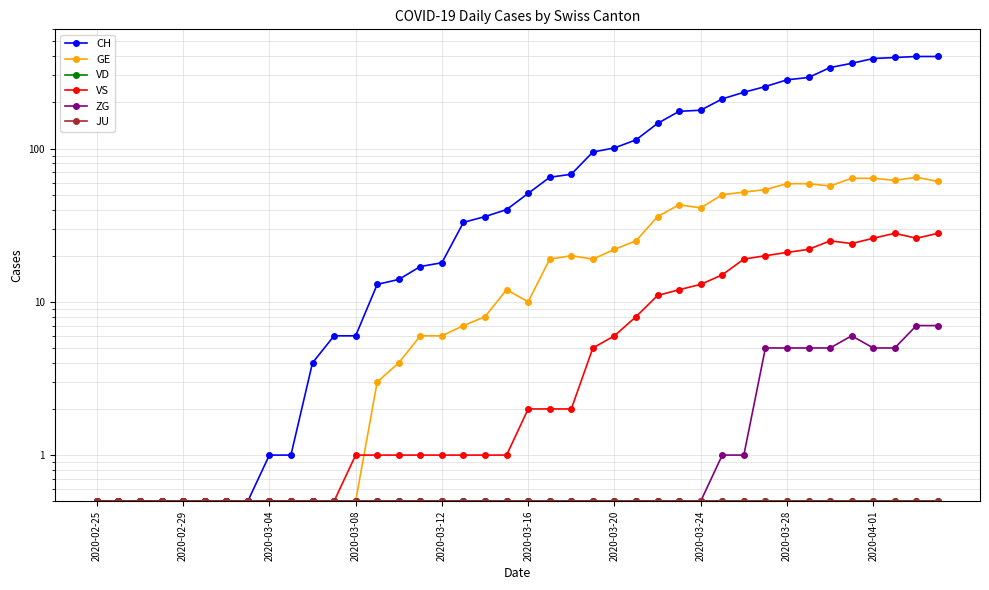

Which series has the largest range (max minus min)?

CH